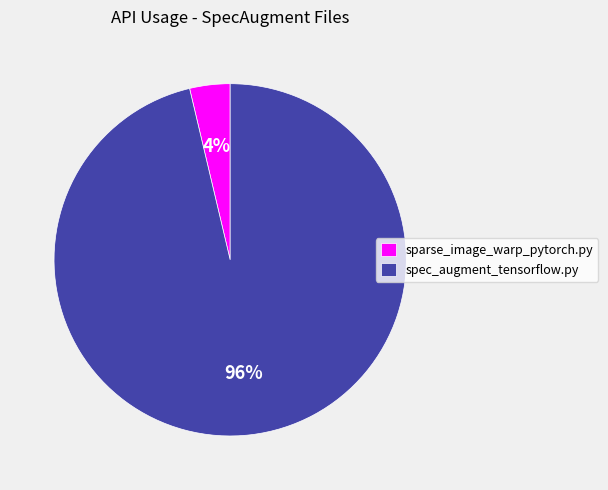

Count the number of slices in the pie.

2